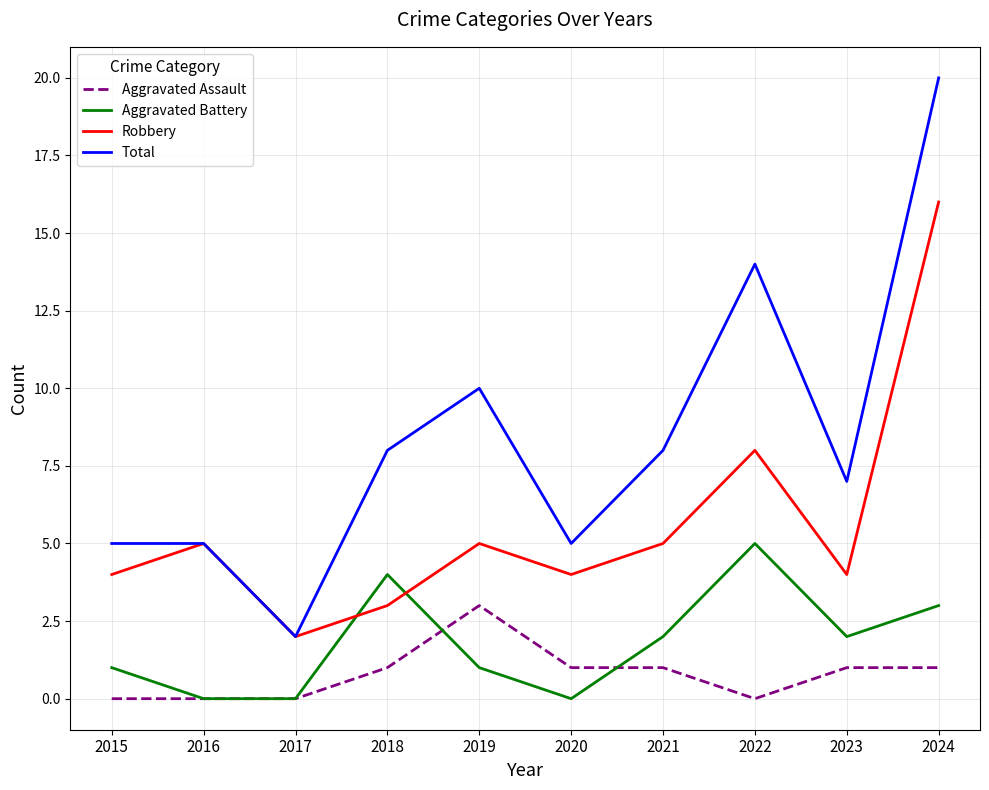

Which series has the largest total across all categories?

Total